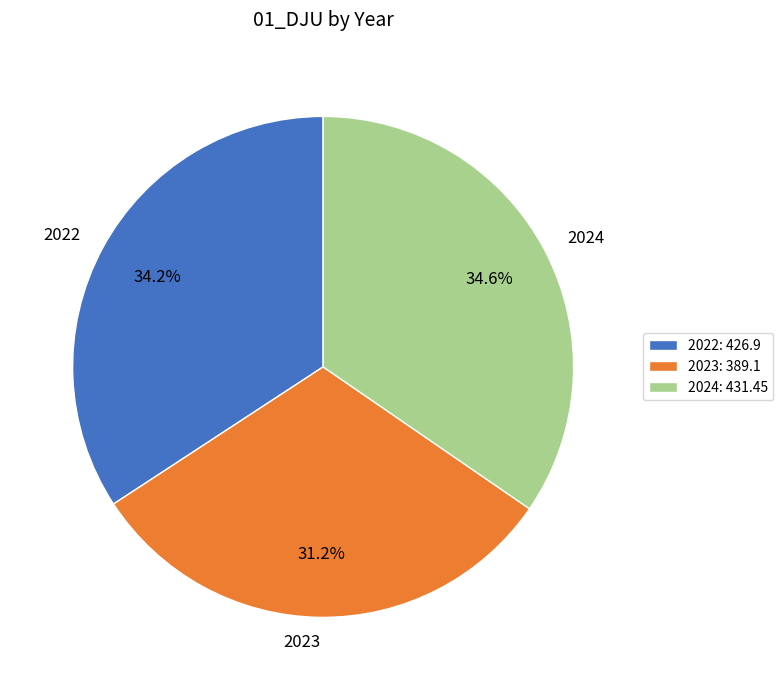

Does 2022 represent more than half of the total?

No